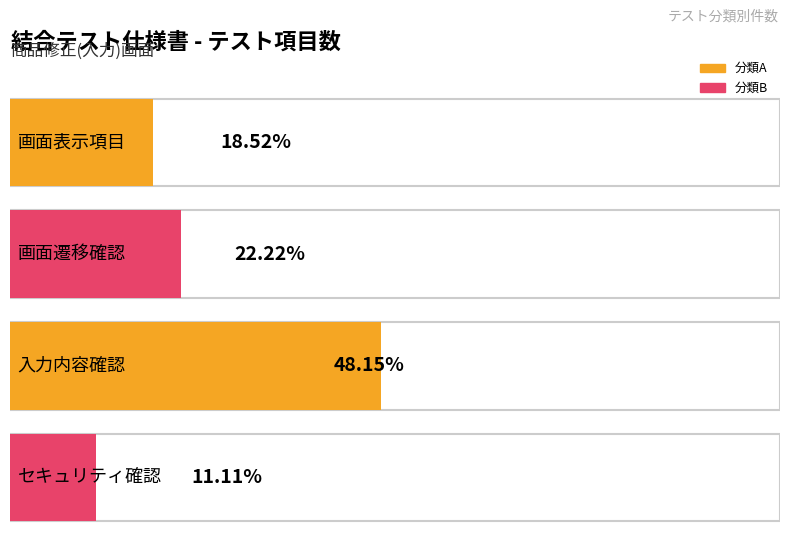

At which category does the chart reach its peak across all series?

入力内容確認